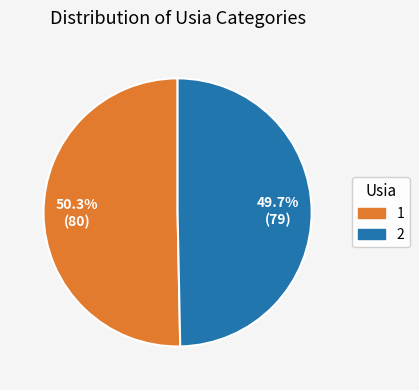

Does any single category account for the majority?

Yes